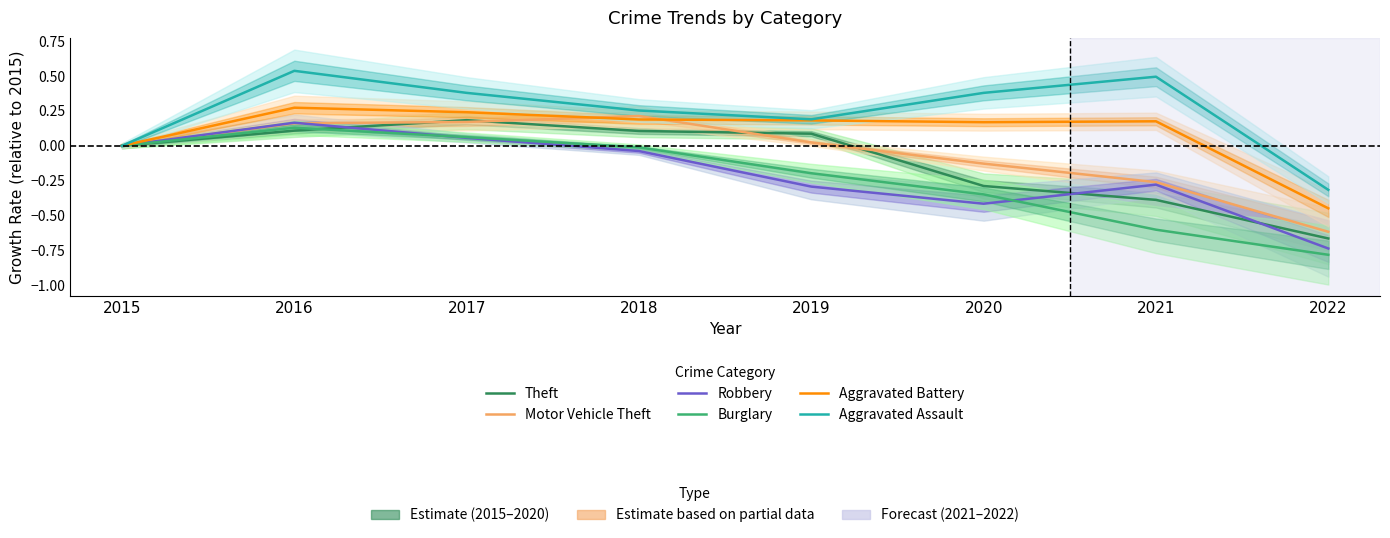

Where does the Theft series first go above 0?

2016